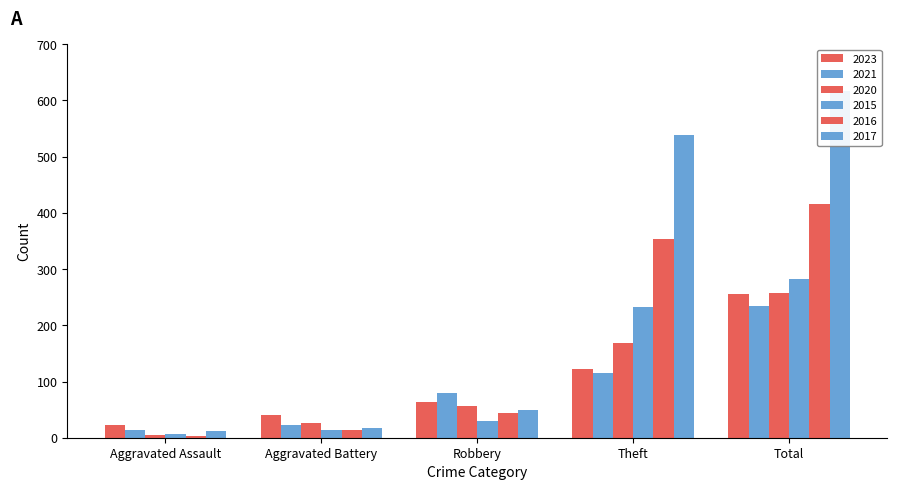

What is the lowest value of the 2015 series?

6